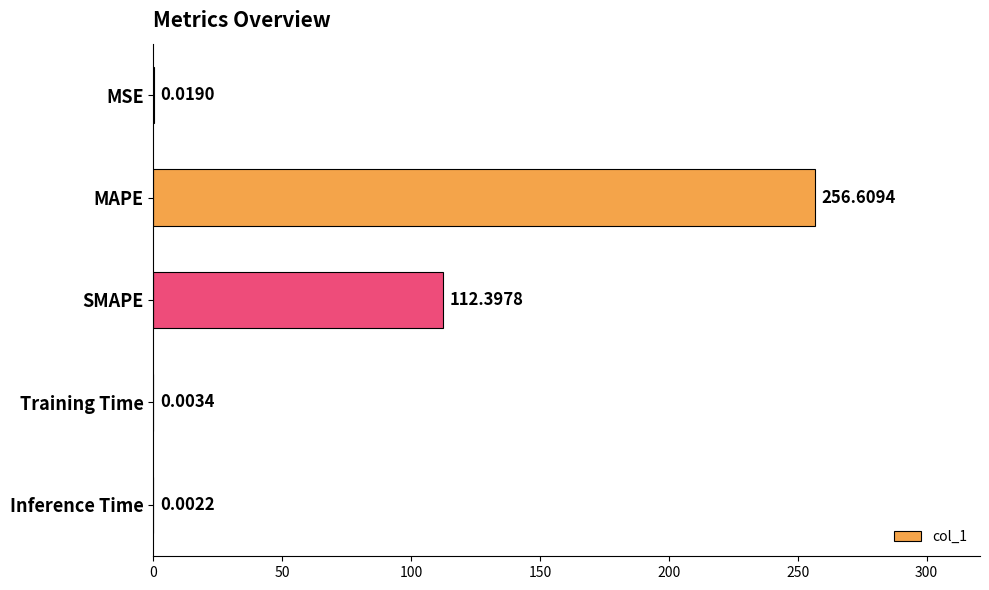

What is the sum of all values?

369.0